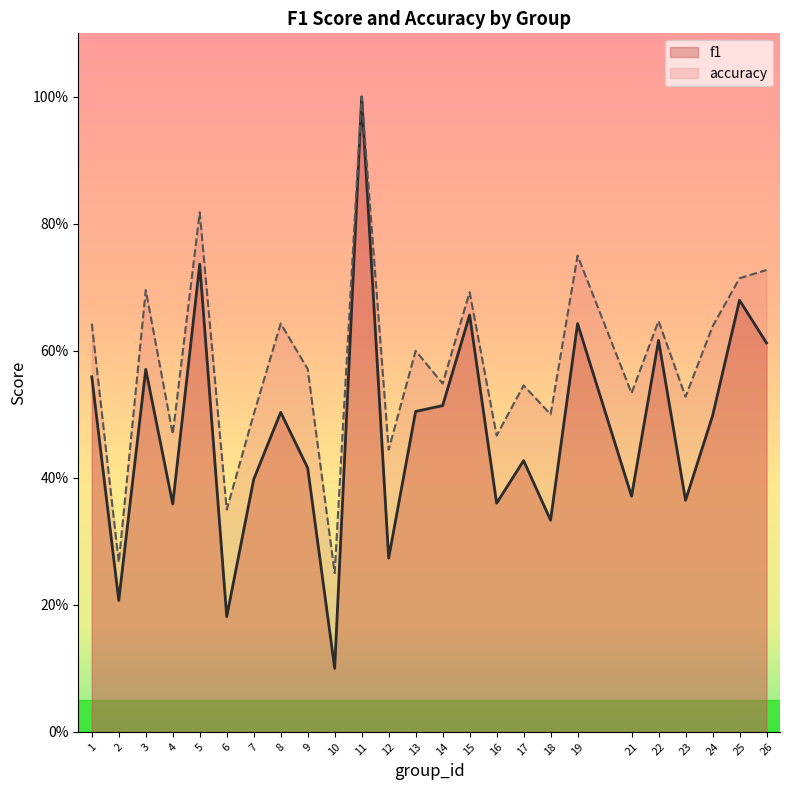

What is the sum of the accuracy values at 13 and 15?

1.3